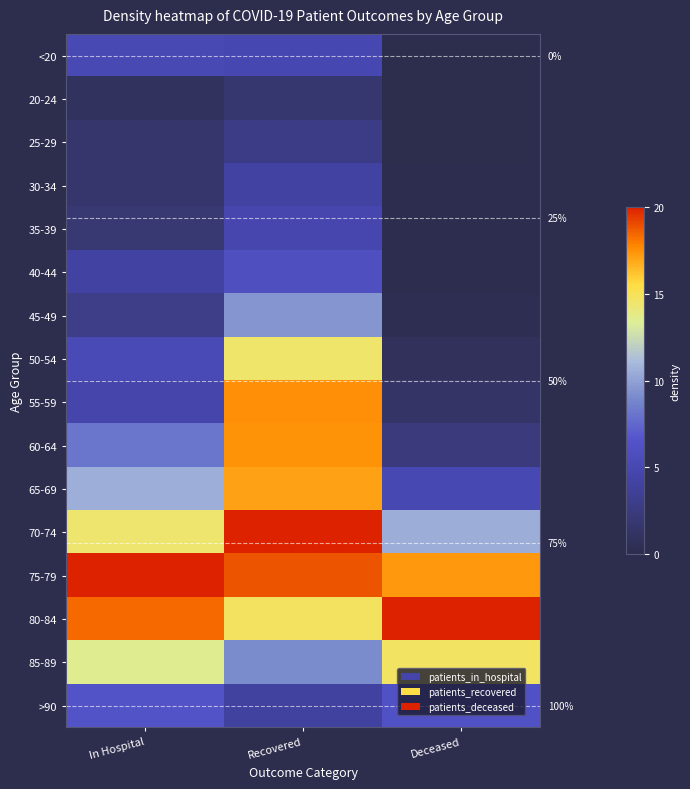

At which category does the chart reach its minimum across all series?

Deceased